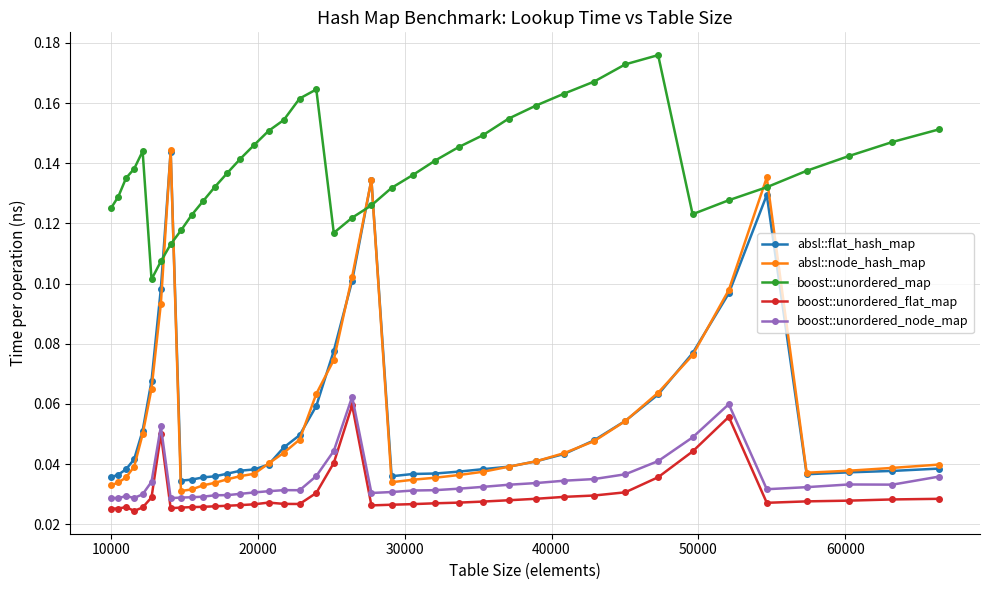

True or false: boost::unordered_node_map and boost::unordered_map cross at least once.

False